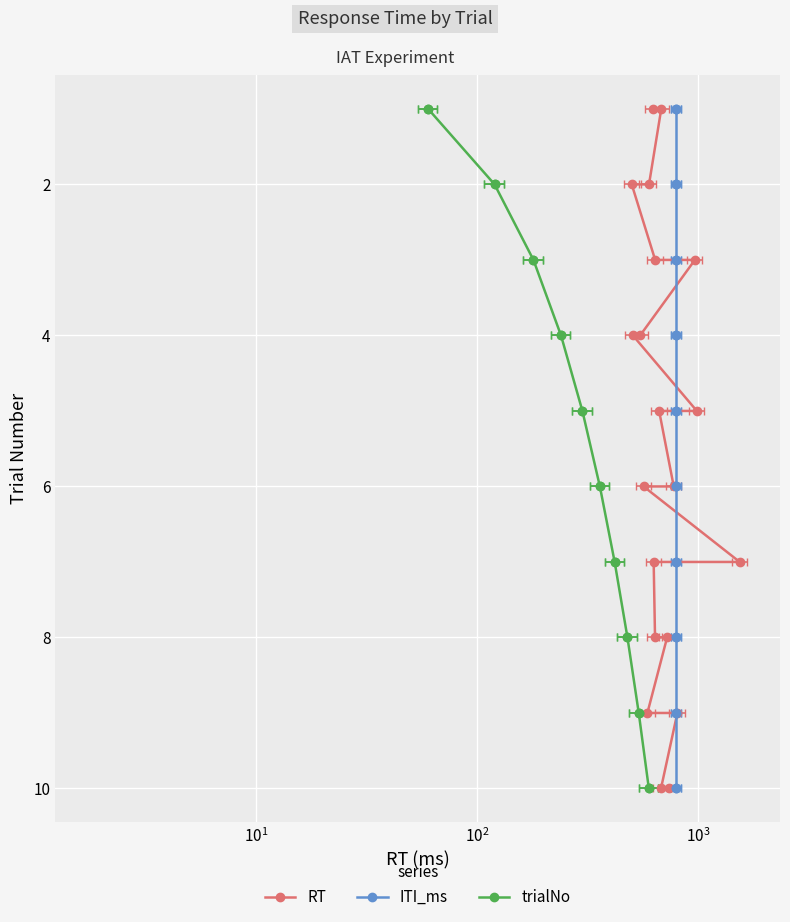

True or false: ITI_ms and RT cross at least once.

False